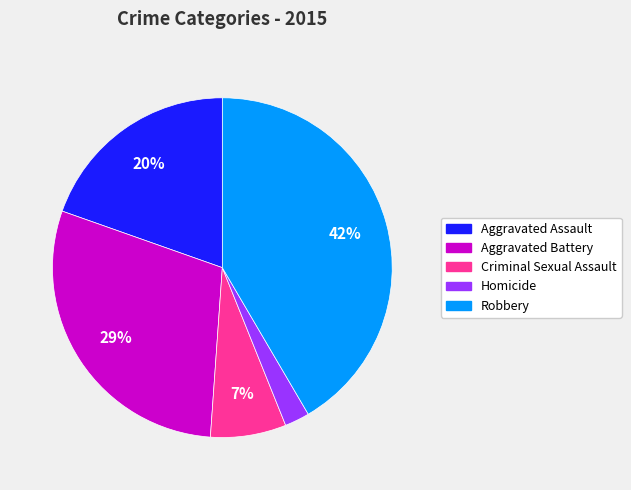

Which slice is the smallest?

Homicide